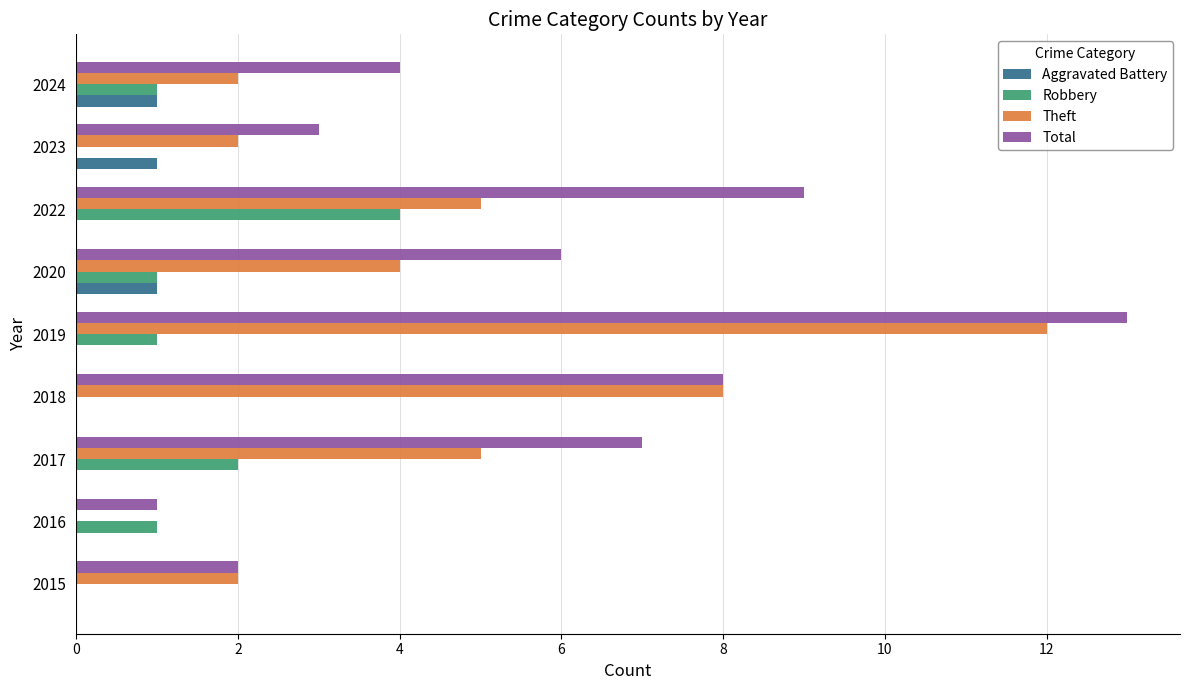

Which series changed the most between 2015 and 2017?

Total